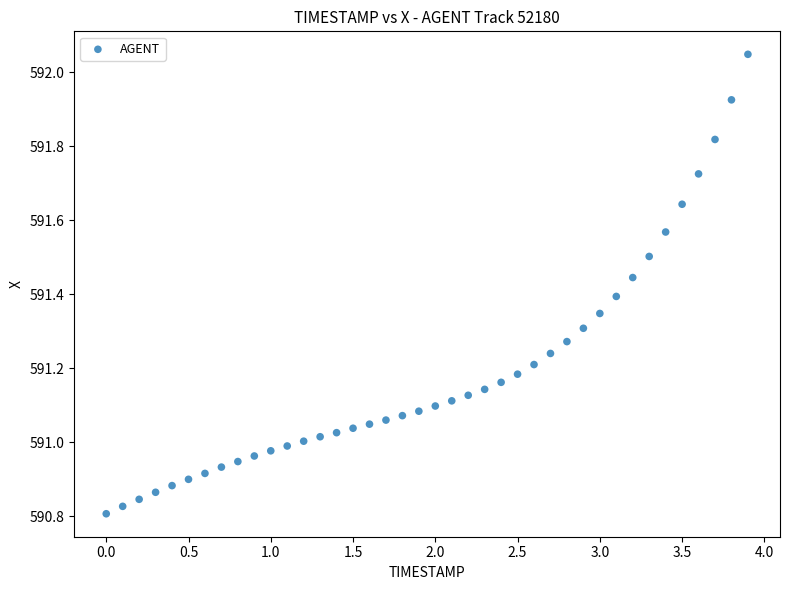

What is the range of Y values (max minus min)?

1.2